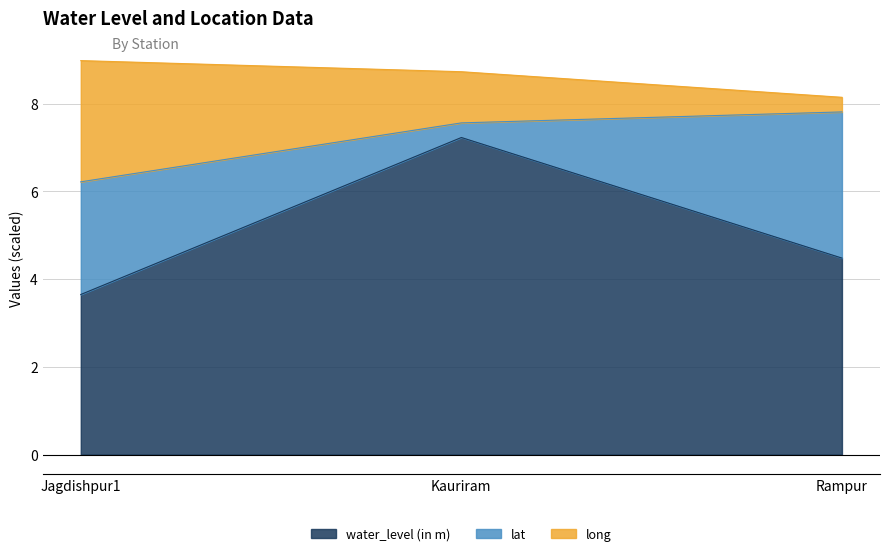

Is it true that water_level (in m) equals 7.5 at Rampur?

False